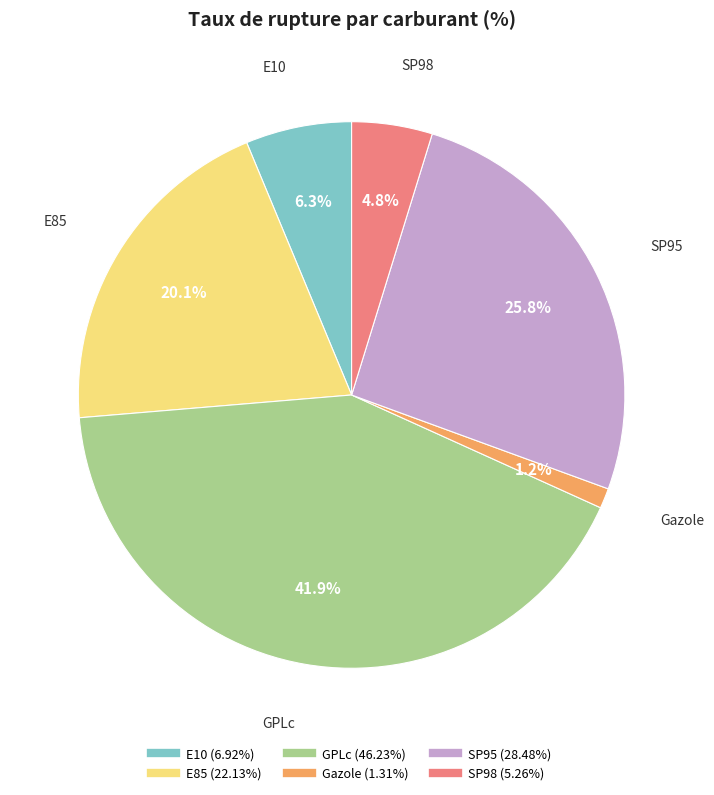

Which has a higher value, SP95 or SP98?

SP95